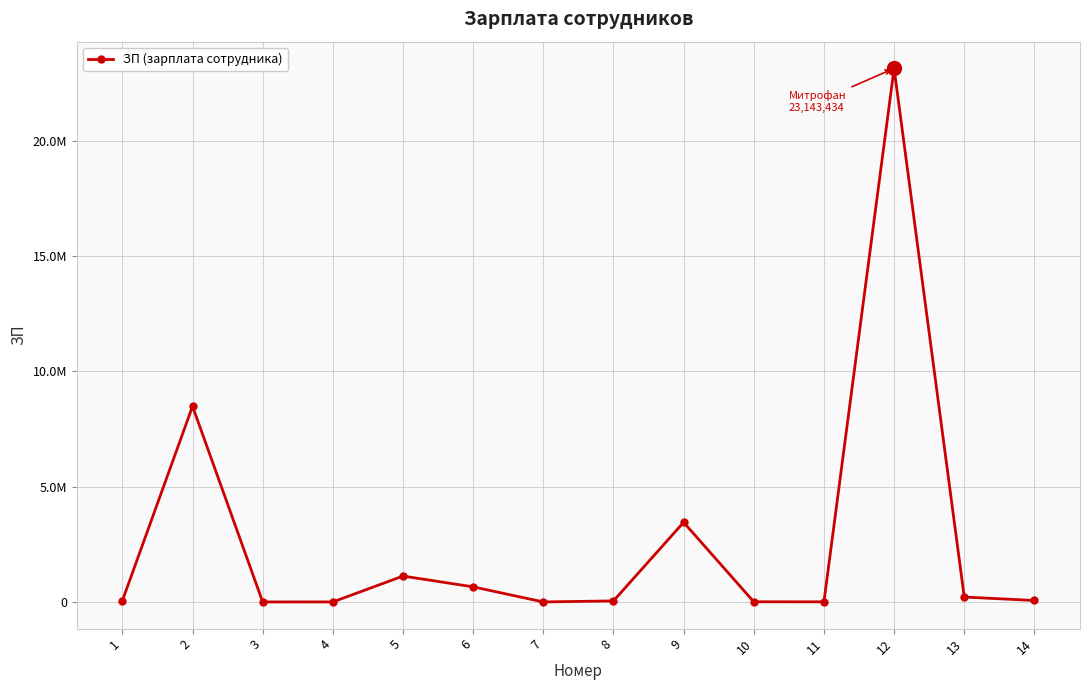

Which label corresponds to the smallest value in the chart?

3